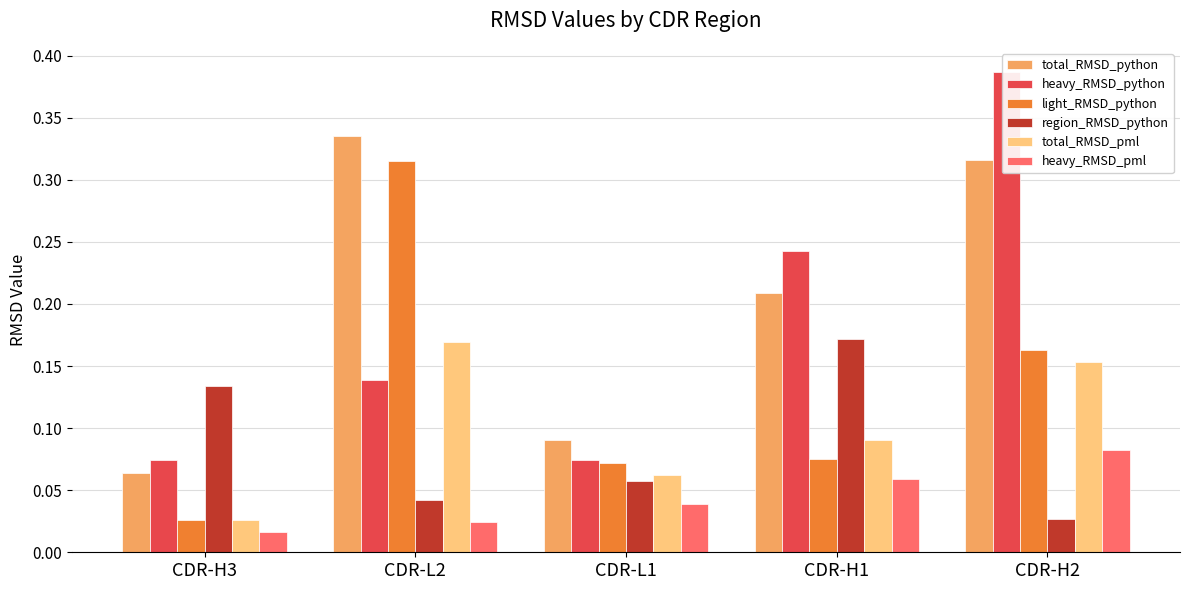

What is the average value of the region_RMSD_python series?

0.1